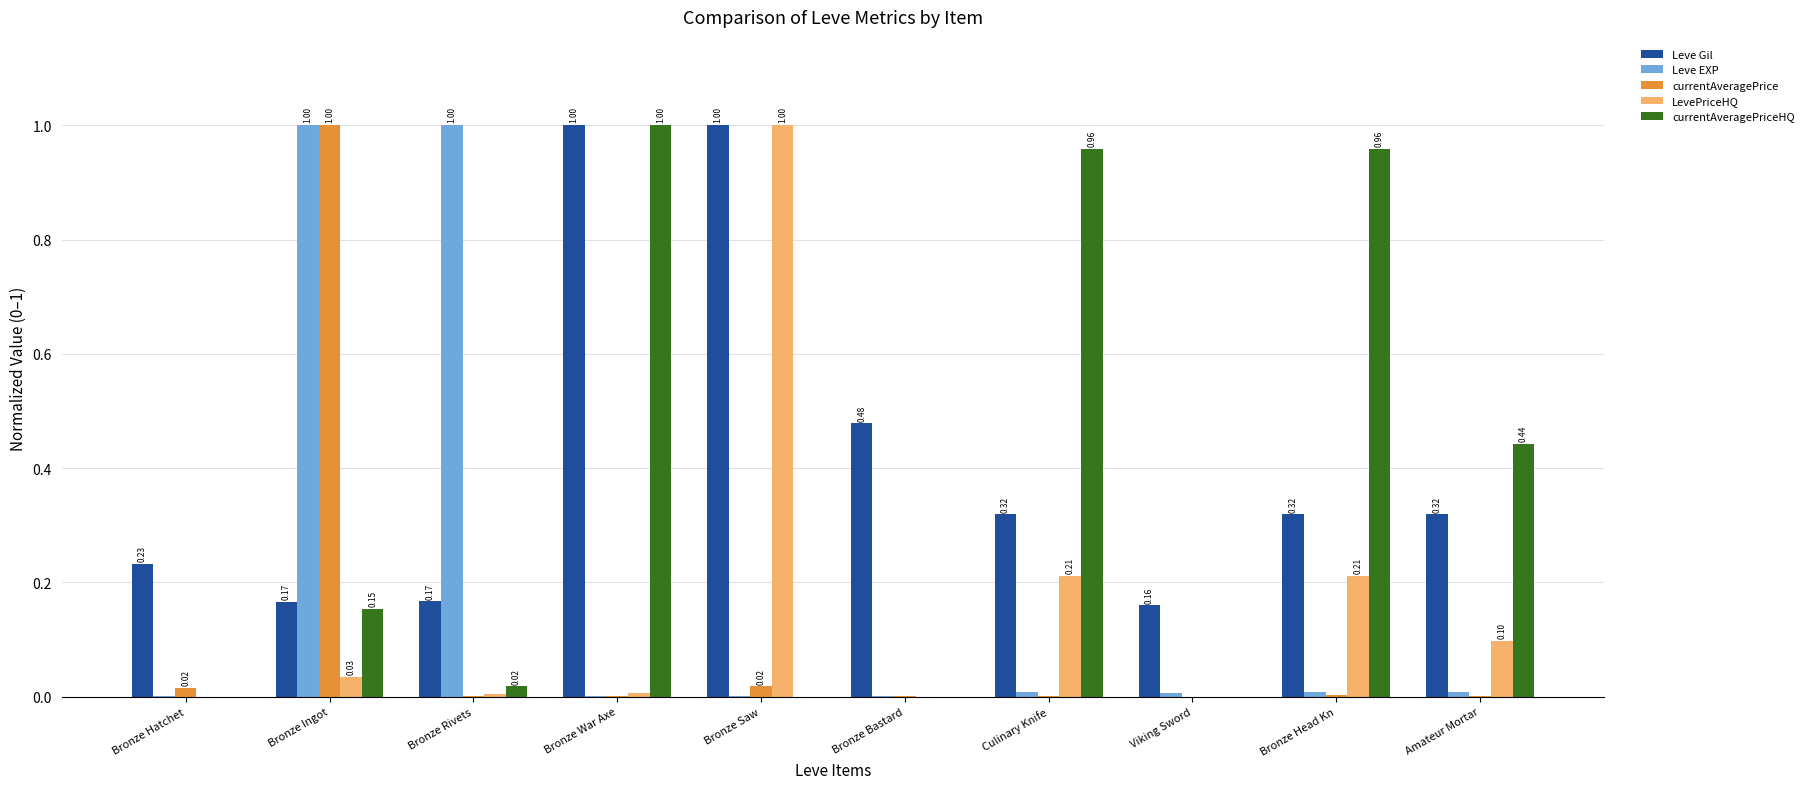

What is the sum of the Leve Gil values at Bronze Bastard and Bronze Head Kn?

0.8